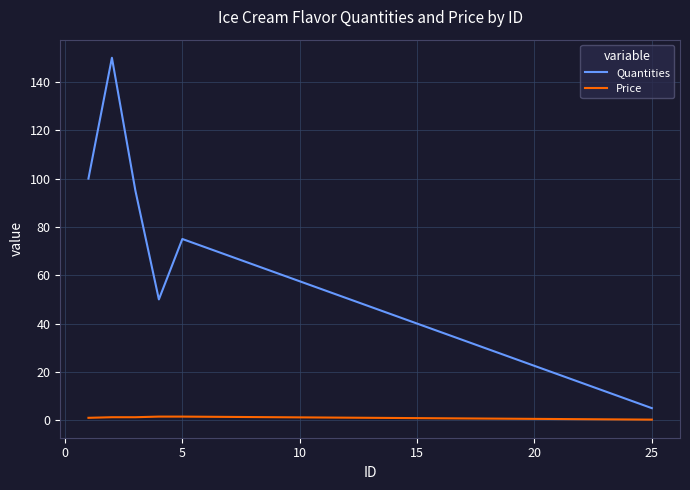

Which series has the widest spread of values?

Quantities